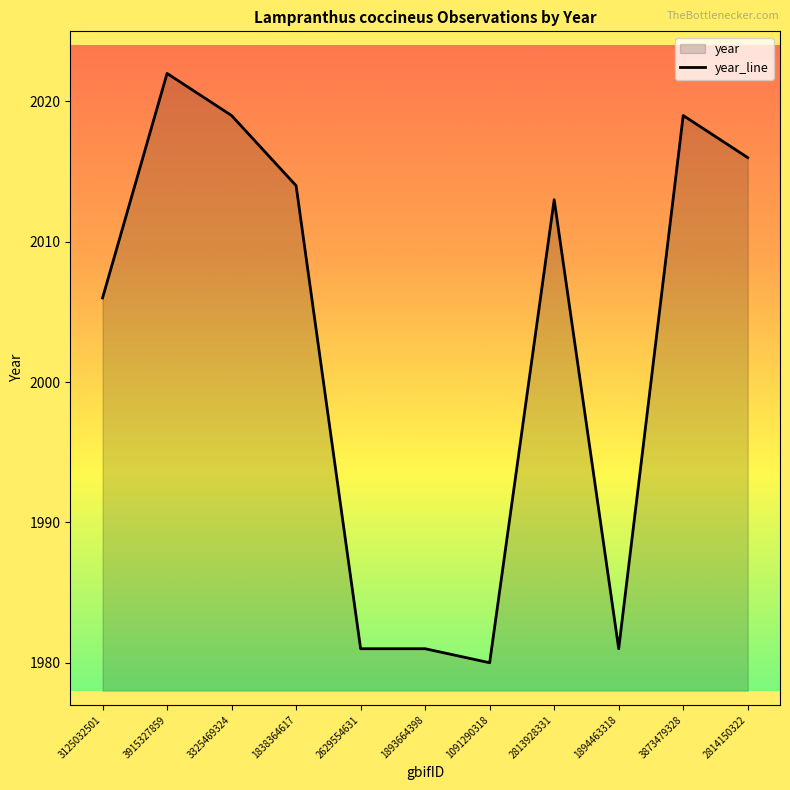

True or false: the data shows 1980 at 1091290318.

True